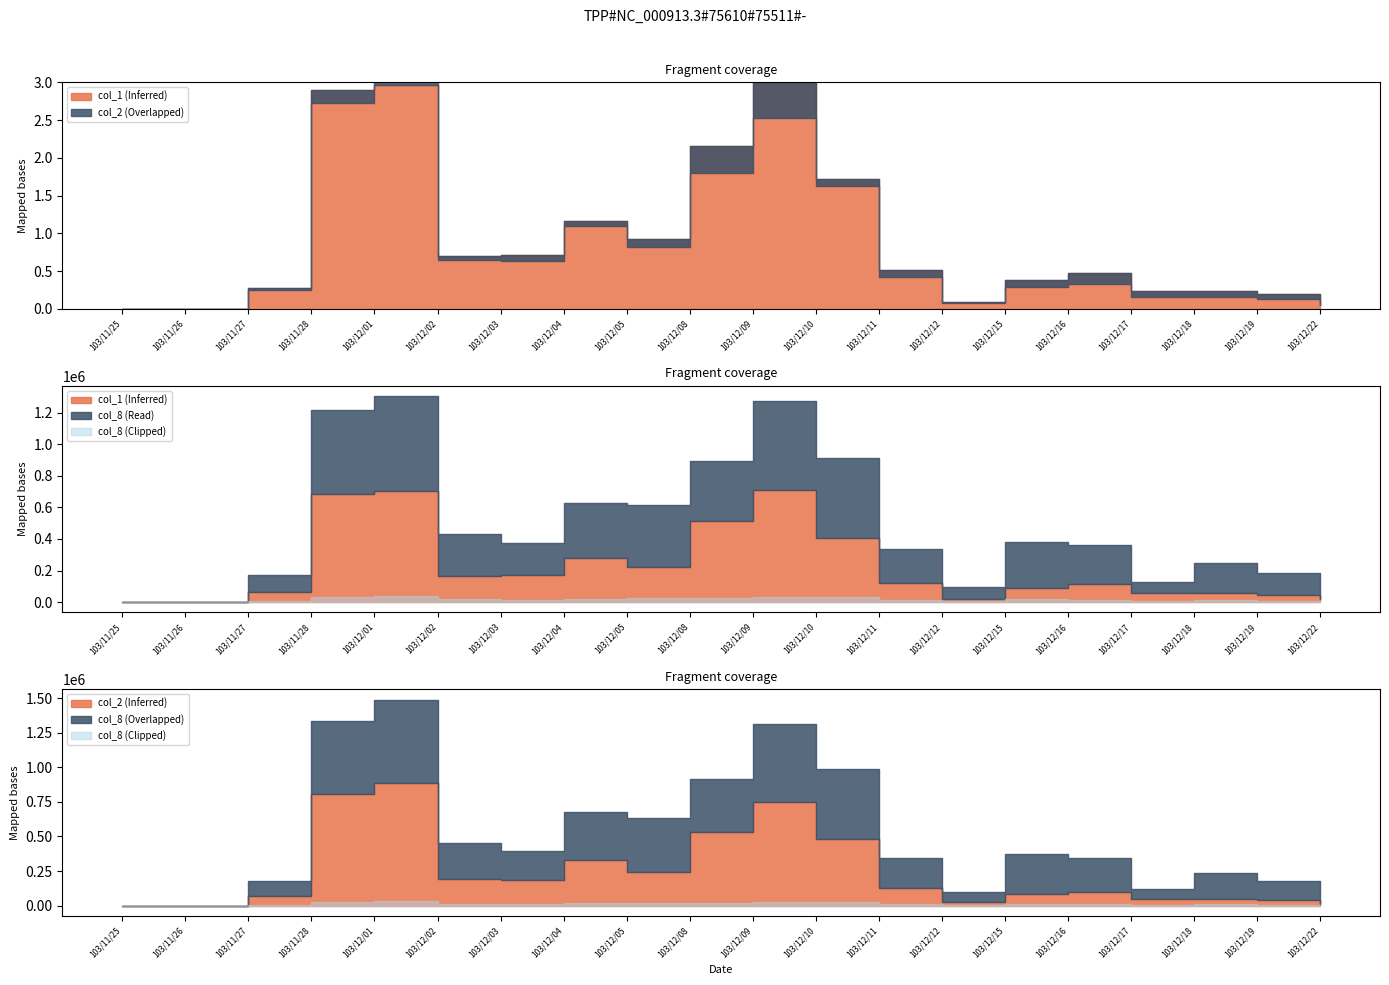

Where is the first local minimum for col_8?

103/12/03